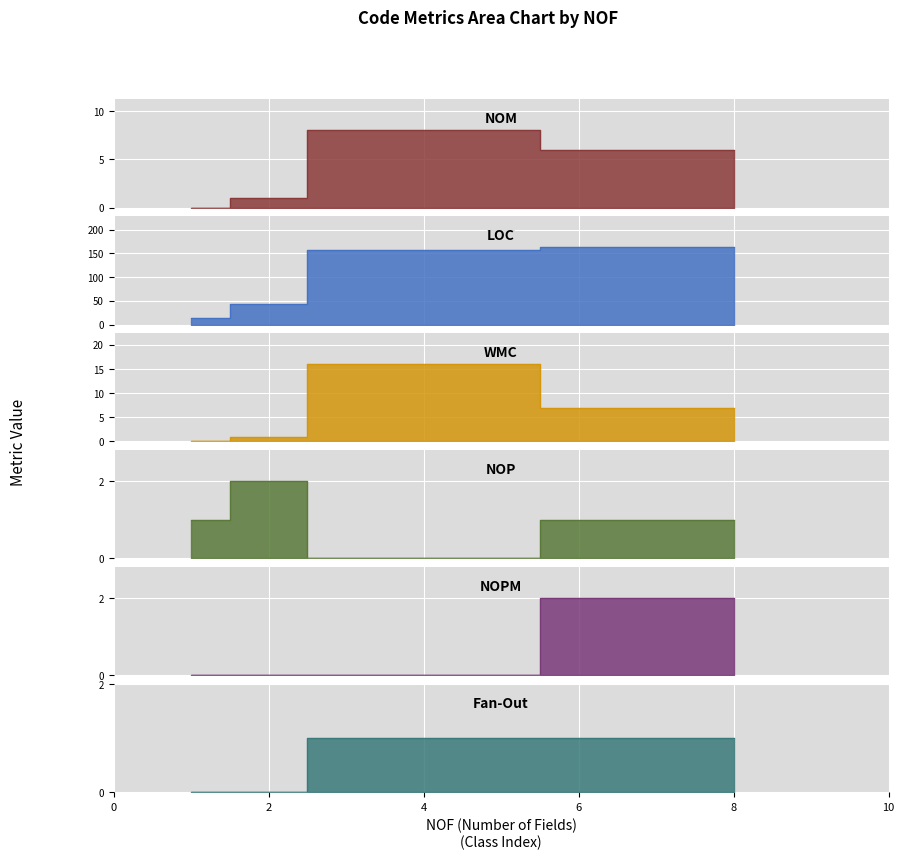

True or false: WMC has a value of 3 at 8.

False